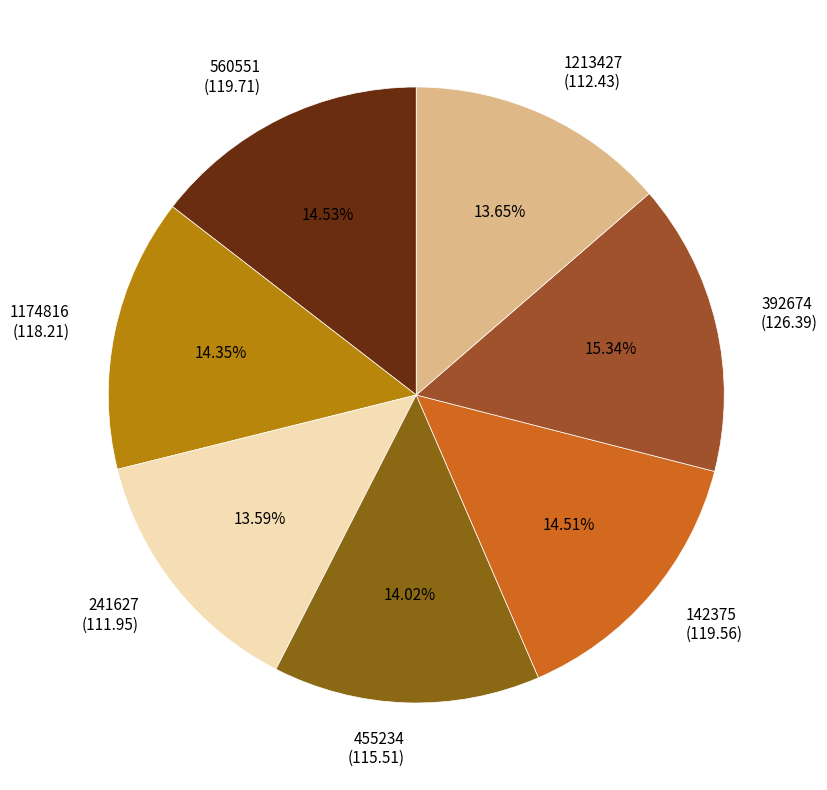

What is the ratio of the value at 560551 to the value at 1174816?

1.0